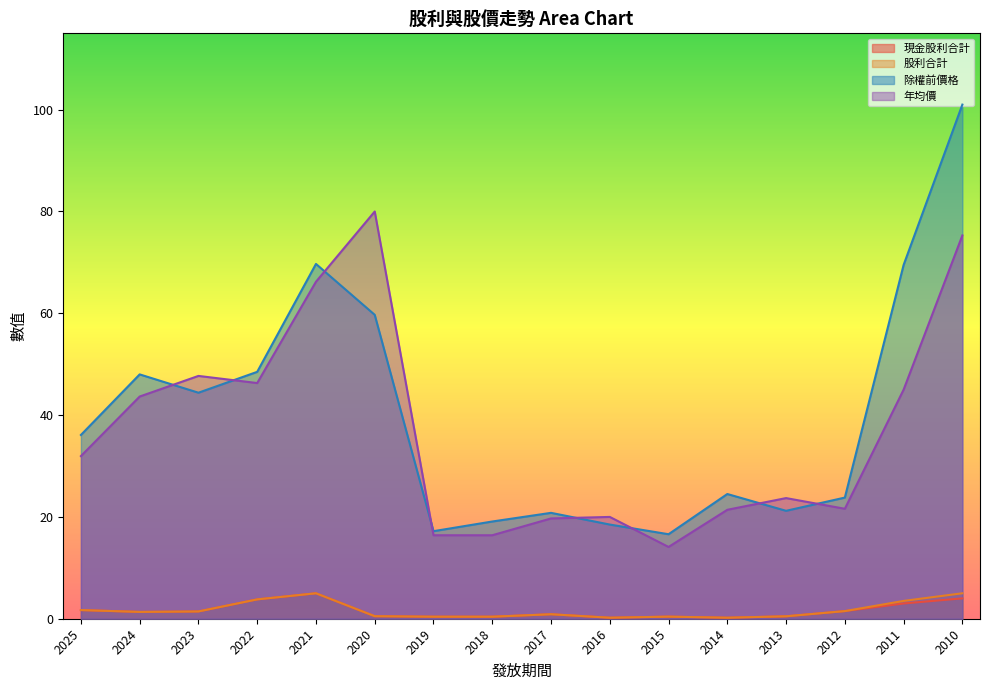

True or false: 現金股利合計 has more than 1 points higher than both neighbors.

True